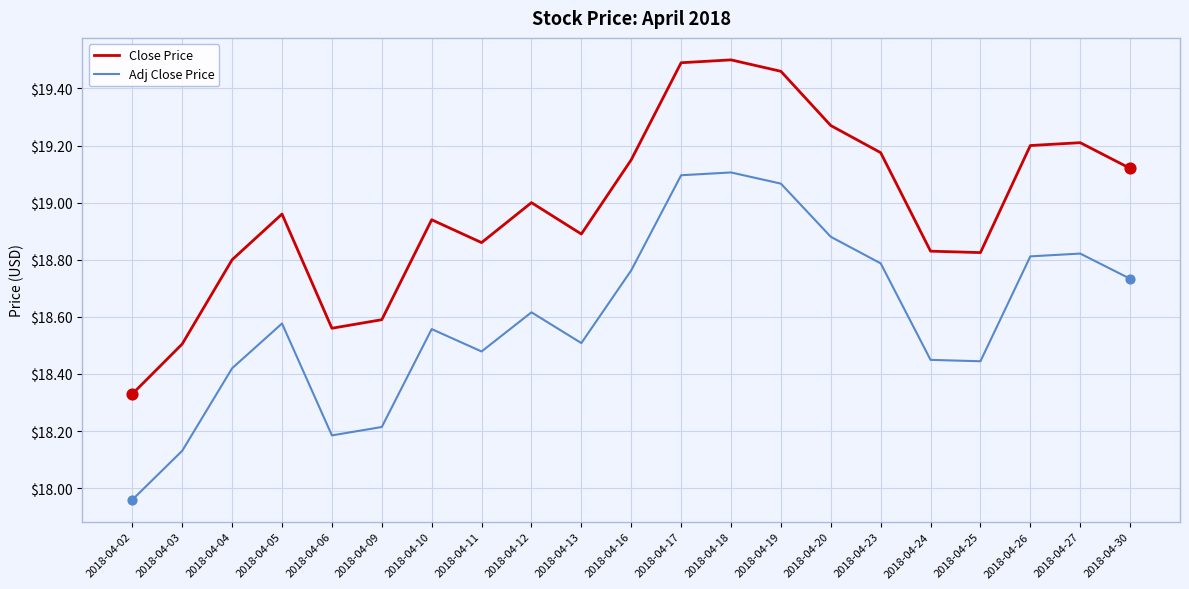

Which series has the largest total across all categories?

Close Price